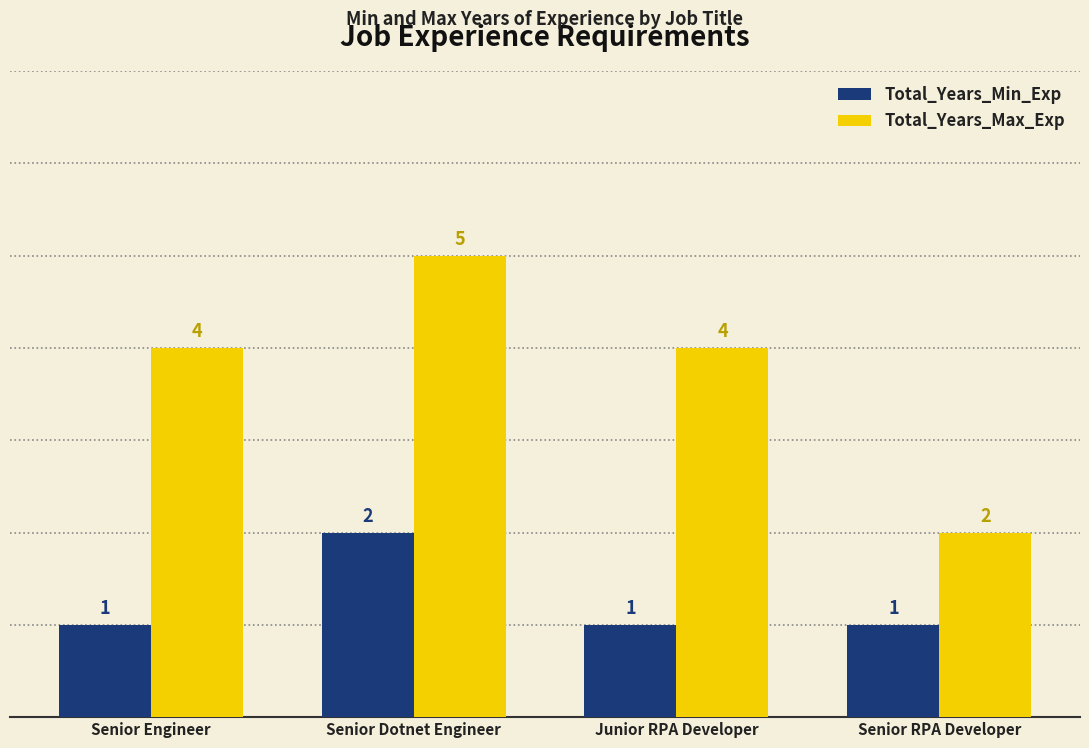

The Total_Years_Min_Exp series shows 2 at Senior Dotnet Engineer. True or false?

True